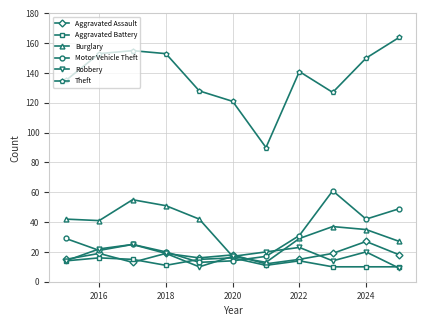

Which series has the largest range (max minus min)?

Theft